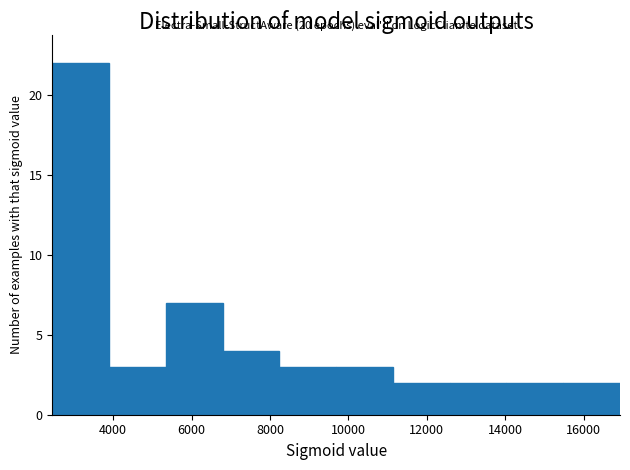

Over which range of the x-axis is the bar tallest?

2400 to 3800